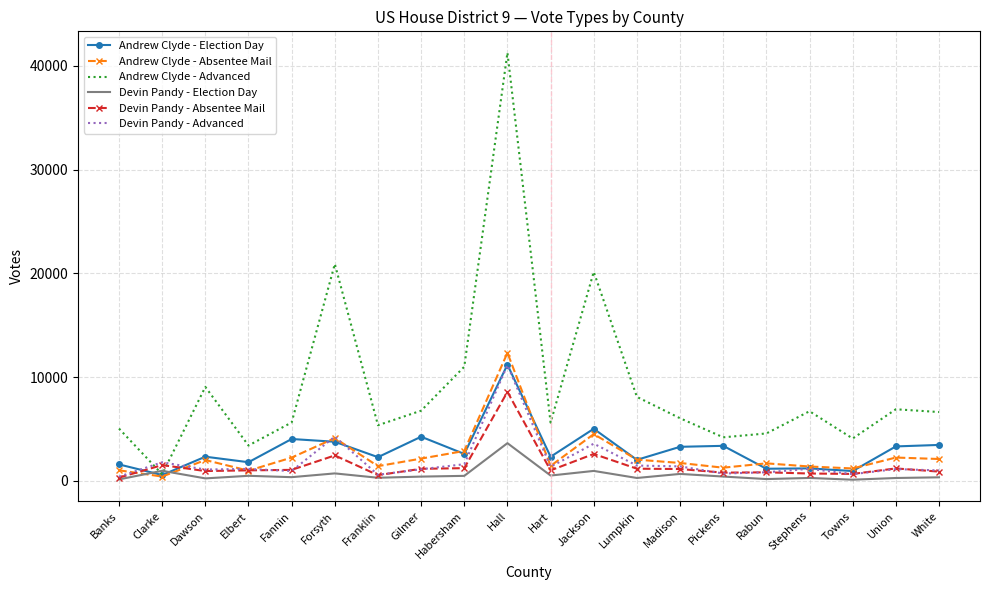

The value of Andrew Clyde - Advanced at Forsyth is 31929. True or false?

False